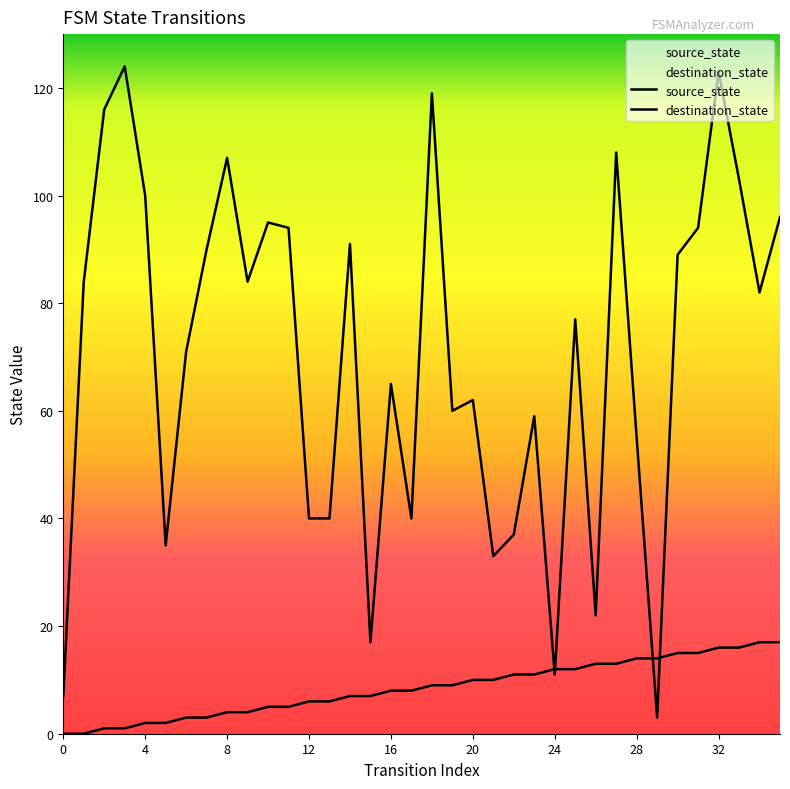

The value of source_state at 0 is 0. True or false?

True